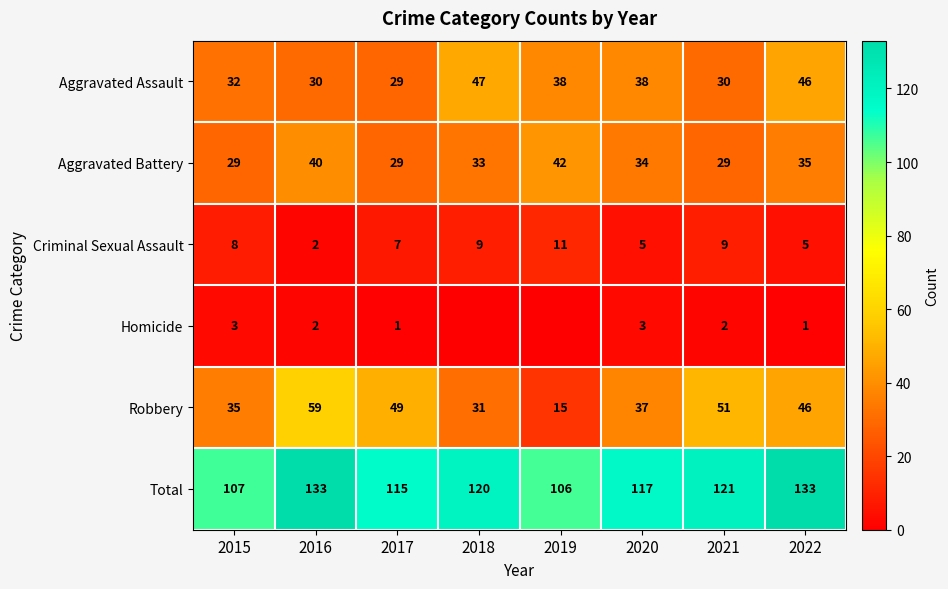

What is the greatest value displayed?

133